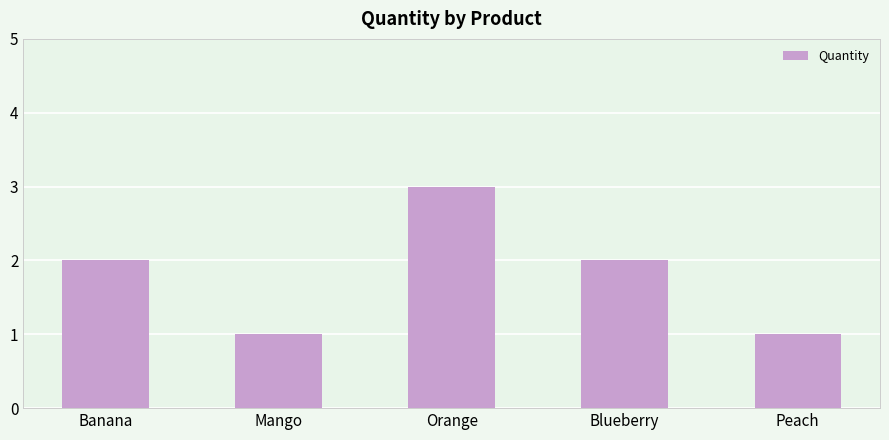

True or false: the data shows 1 at Mango.

True